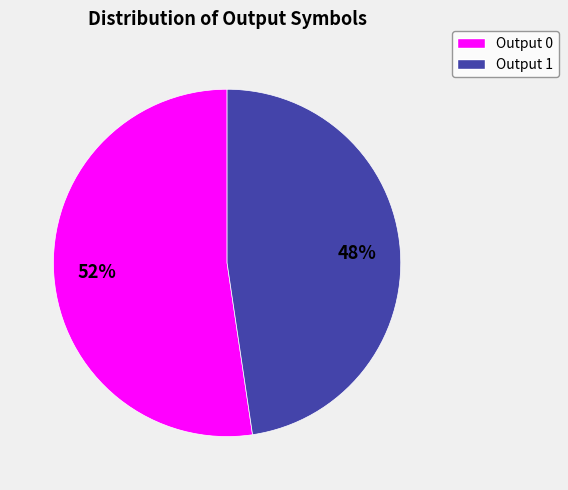

Does any single category account for the majority?

Yes